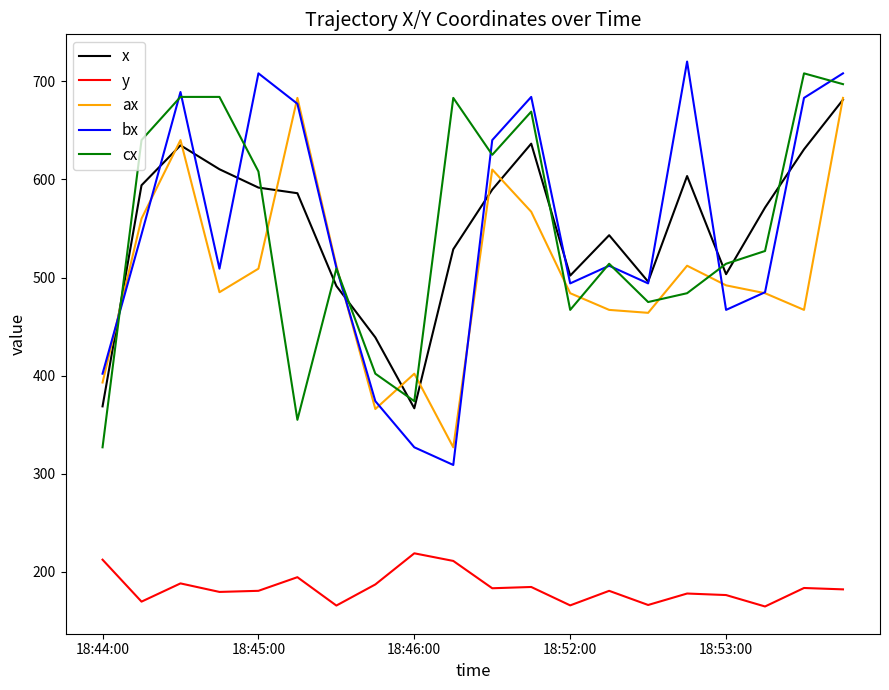

What are all the series names shown in the legend?

x, y, ax, bx, cx